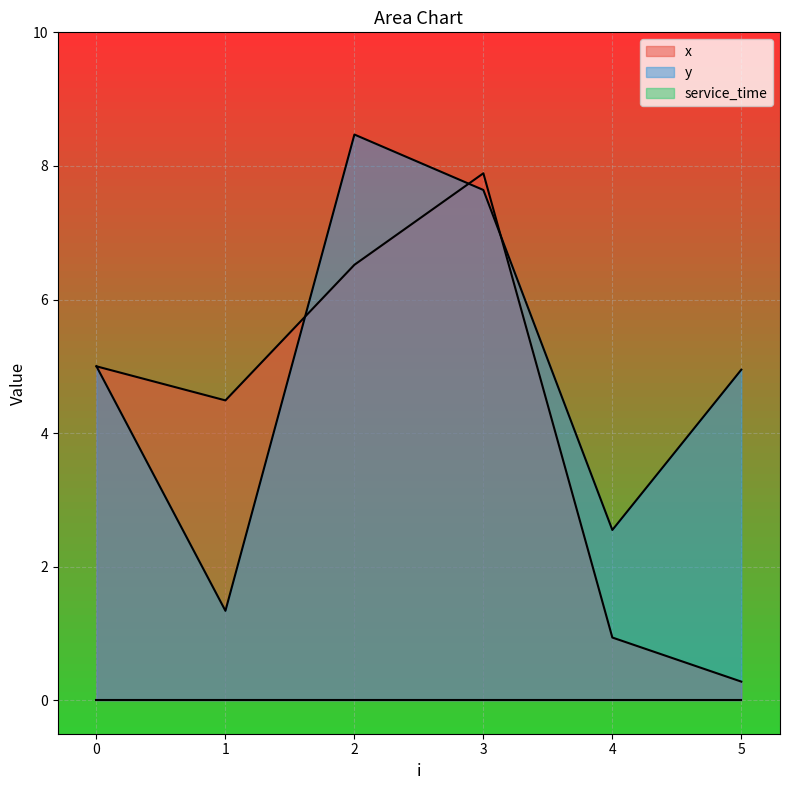

What is the average value of the y series?

5.0